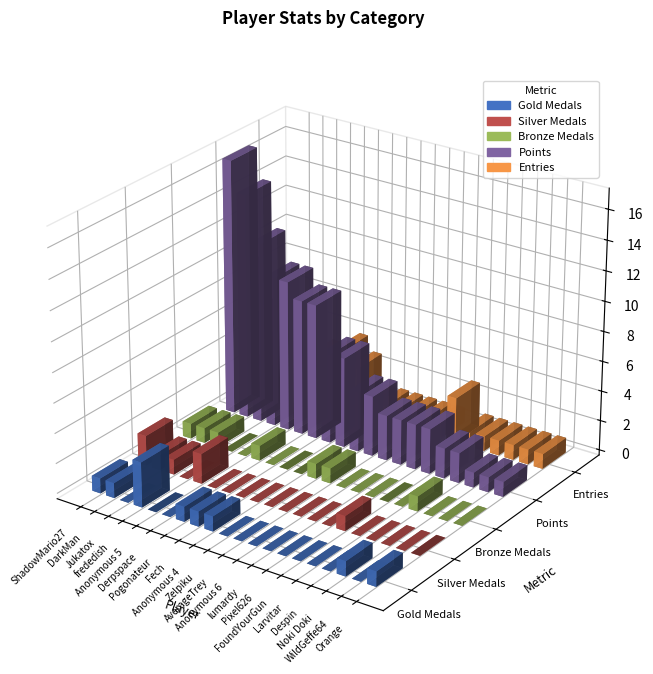

At how many categories does at least one series exceed 15?

1